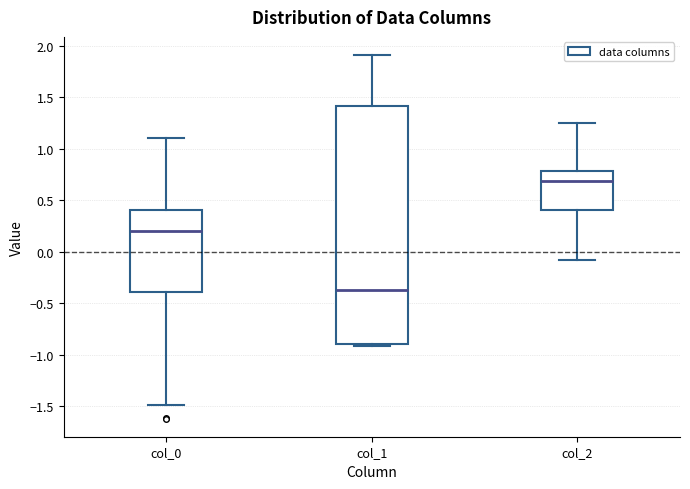

Comparing the boxes themselves (not the whiskers), which one is the tallest?

col_1